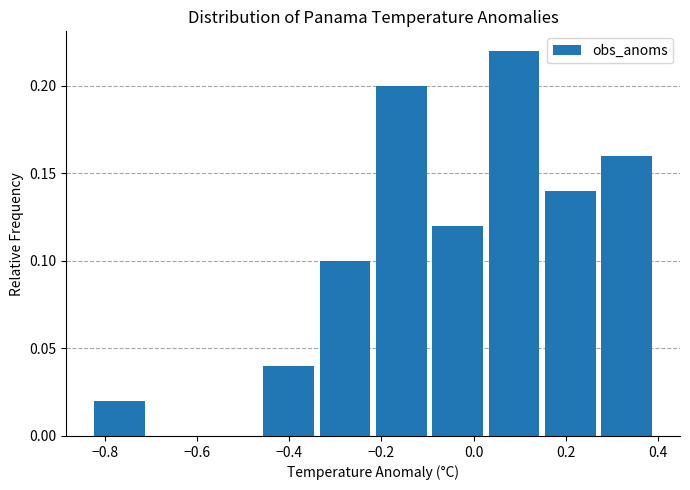

Reading left to right, transcribe this chart: for each bar, give the range it covers on the x-axis and its height. Neither the bar edges nor the heights are printed on the chart, so give them approximately, as read against the axes.

-0.82 to -0.70: 0.02
-0.70 to -0.58: 0
-0.58 to -0.46: 0
-0.46 to -0.34: 0.04
-0.34 to -0.22: 0.10
-0.22 to -0.08: 0.20
-0.08 to 0.04: 0.12
0.04 to 0.16: 0.22
0.16 to 0.28: 0.14
0.28 to 0.40: 0.16